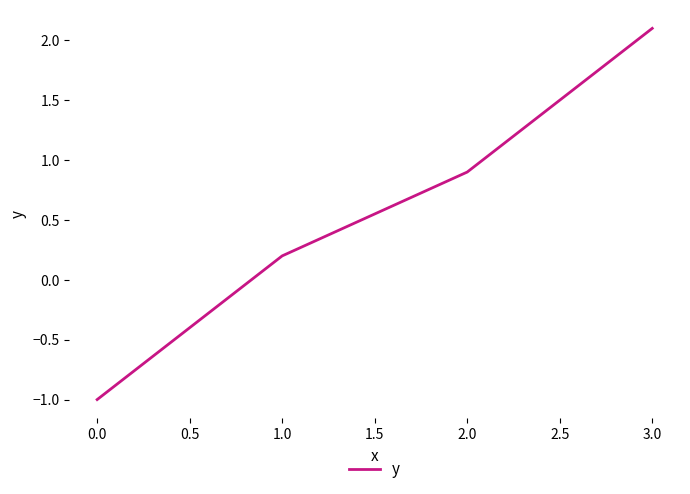

How many lines are shown in the chart?

1